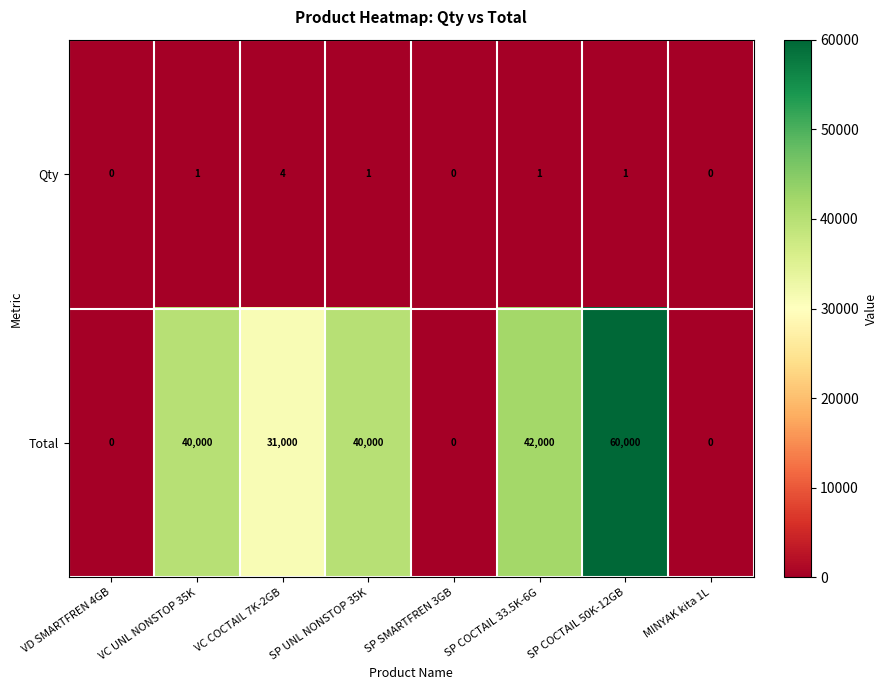

The Total series shows -41389 at MINYAK kita 1L. True or false?

False